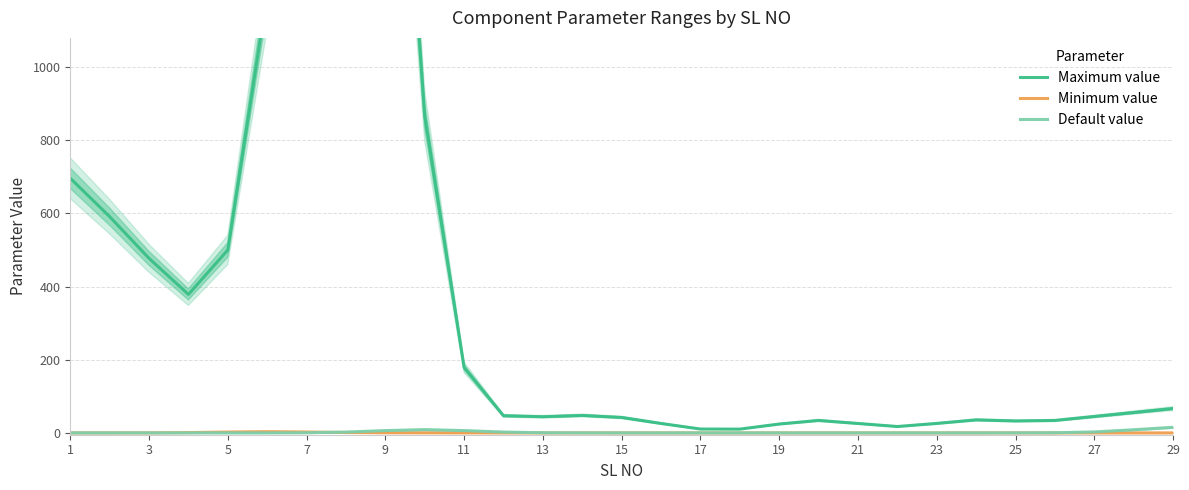

How many lines are shown in the chart?

3